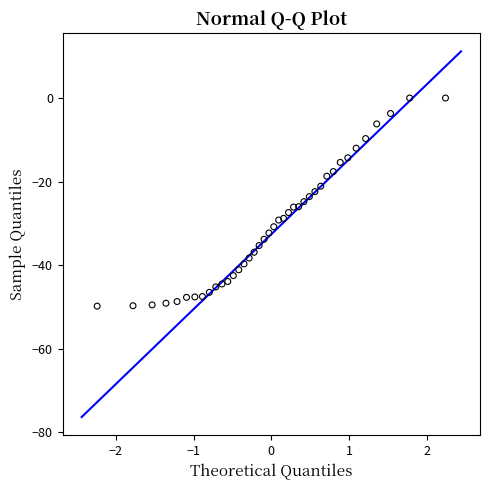

What is the range of Y values (max minus min)?

49.8